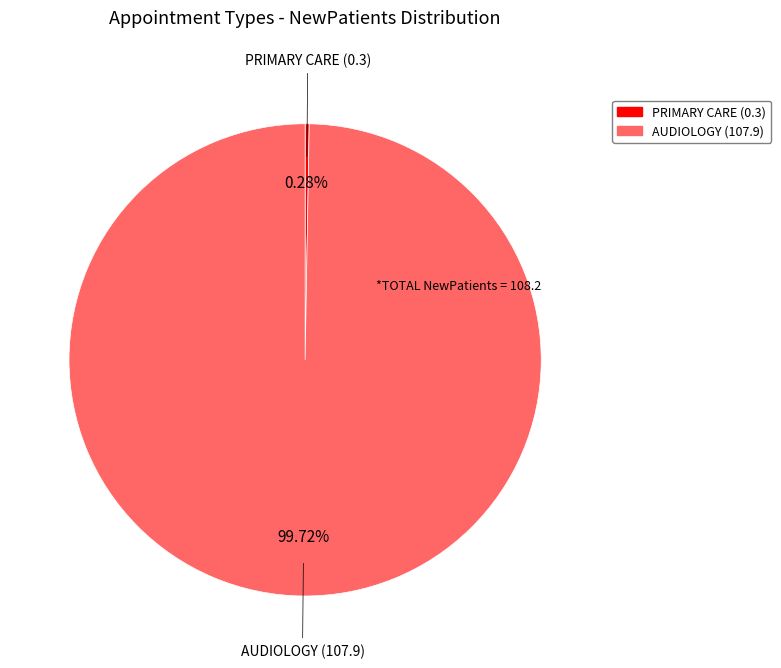

Which category has the biggest portion of the pie?

AUDIOLOGY